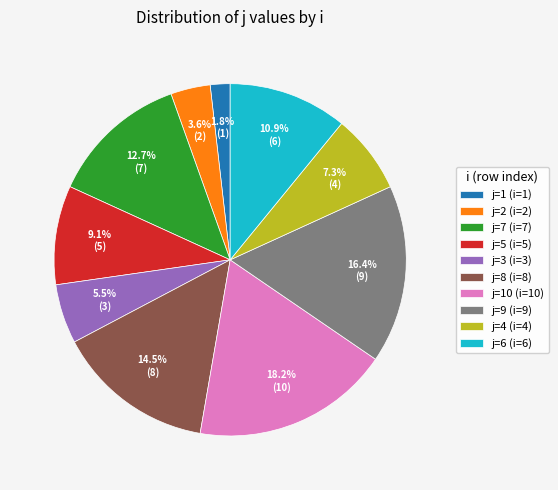

What is the smallest slice in the pie chart?

j=1 (i=1)